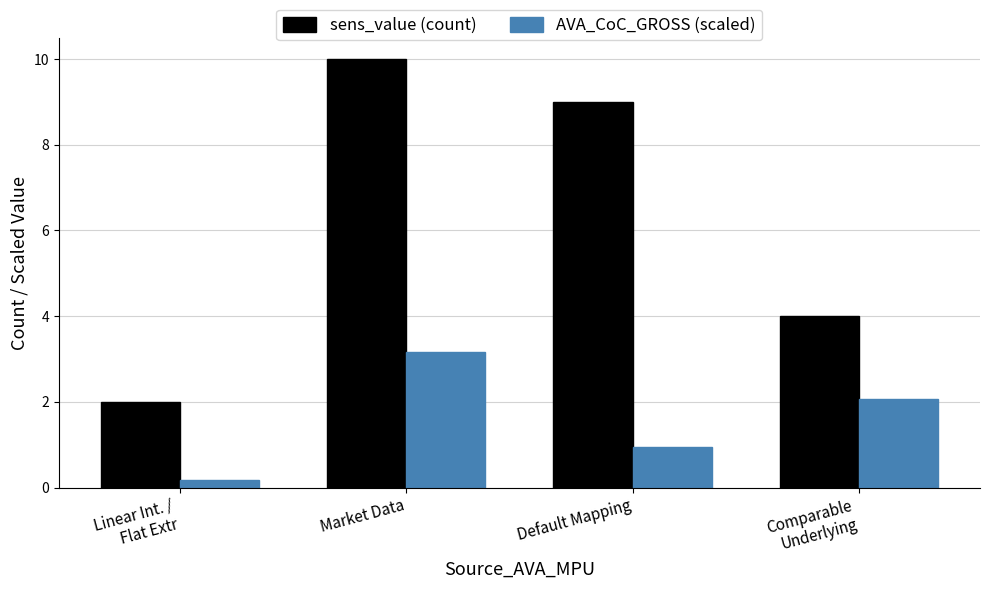

How many values in the sens_value (count) series are below 9?

2